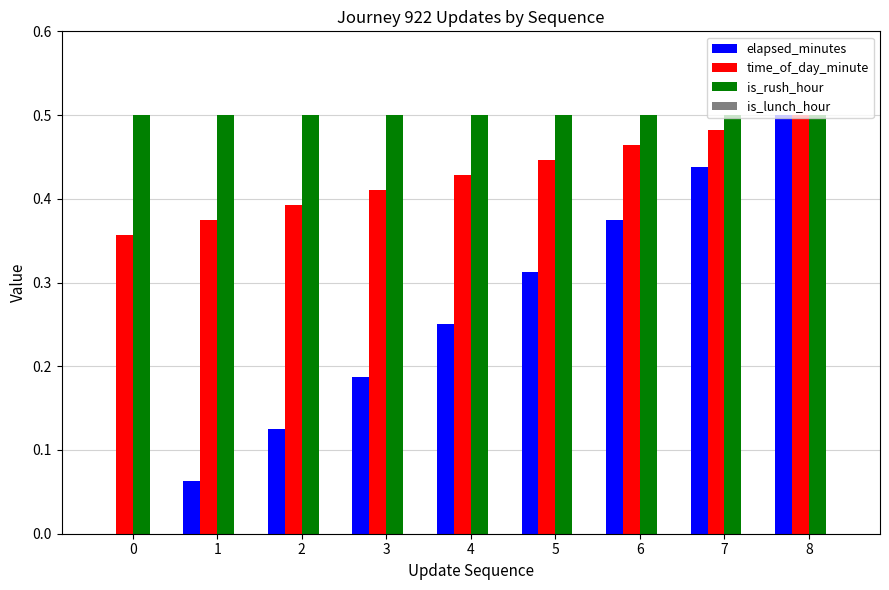

Is it true that is_rush_hour equals 0.5 at 8?

True